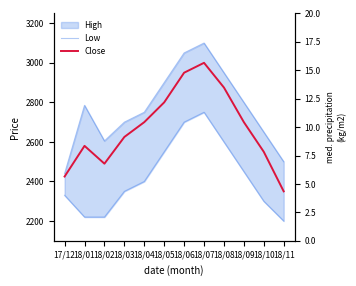

What is the minimum value shown in the chart?

2200